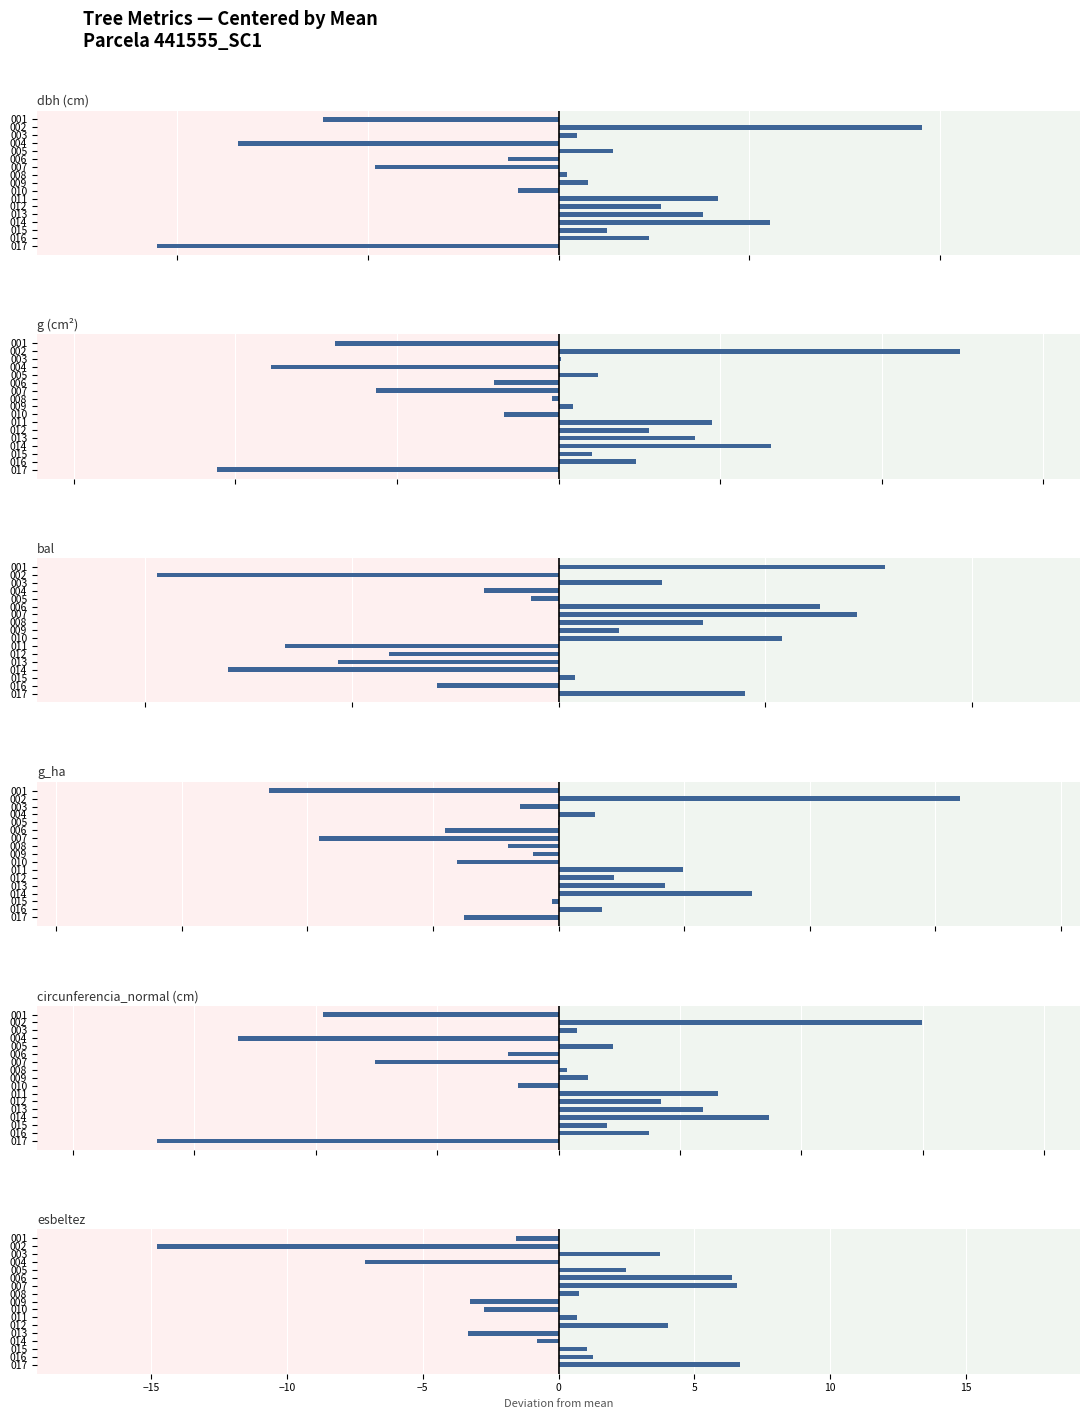

What is the label of the 6th bar from the right?

11